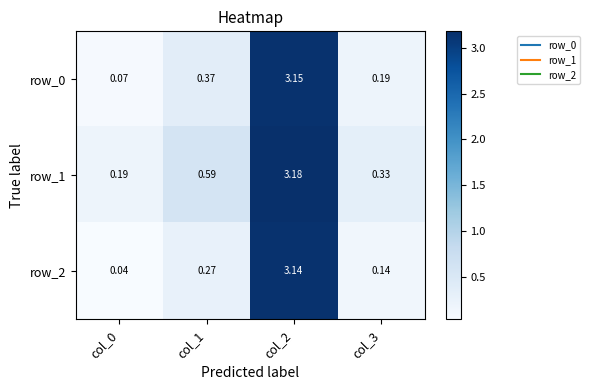

Is the value of row_0 at col_2 greater than the value of row_1 at col_3?

Yes